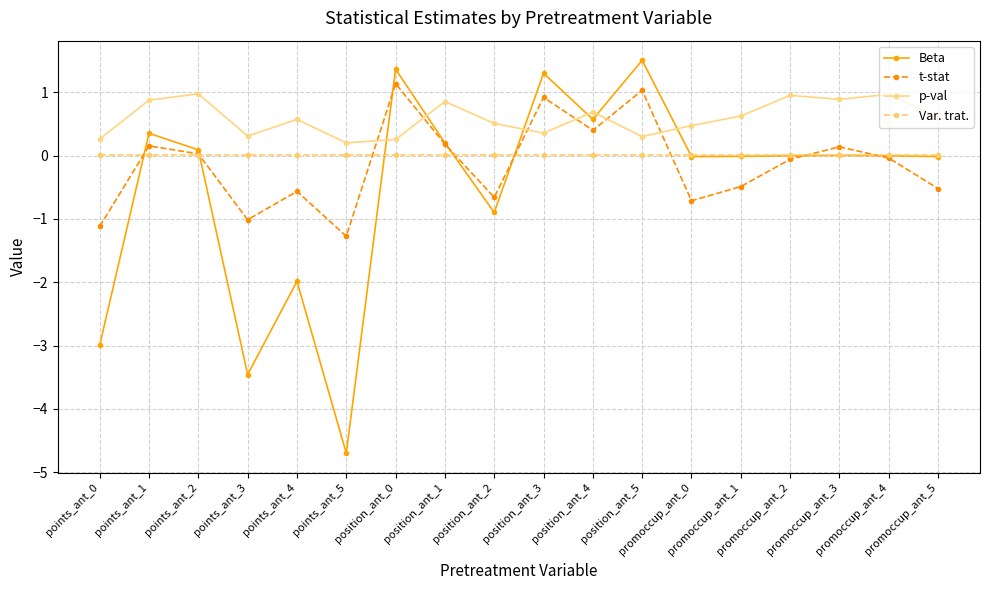

What is the minimum value shown in the chart?

-4.7